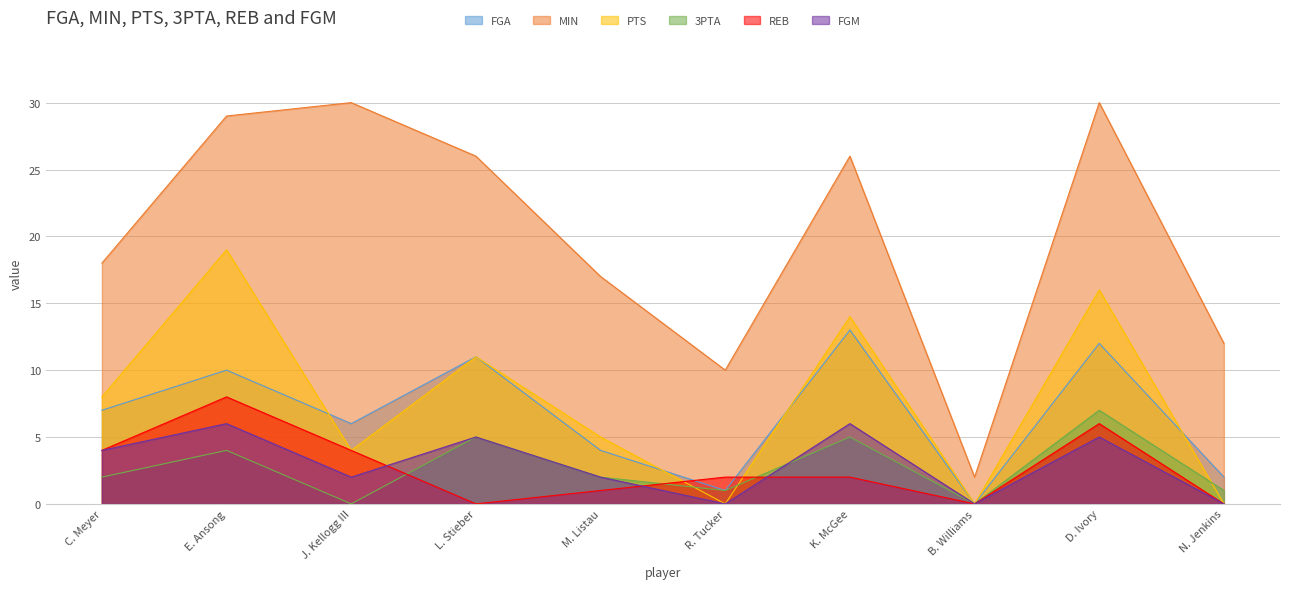

How many lines are shown in the chart?

6